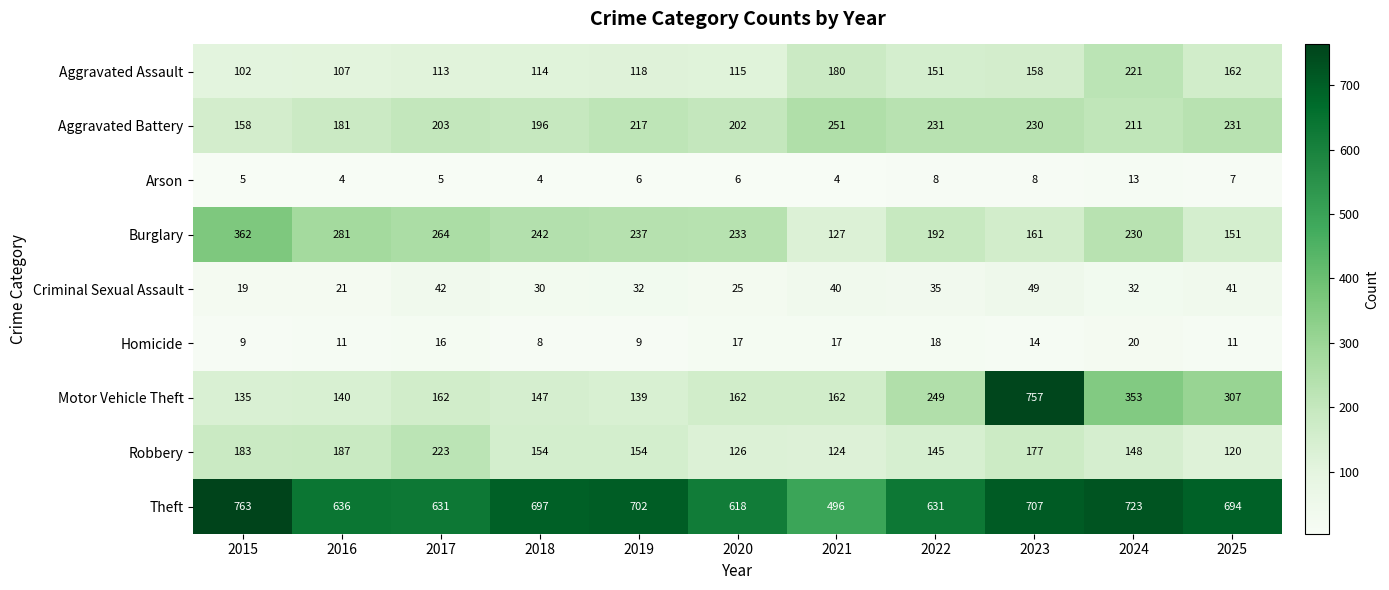

What is the total value across all series at 2017?

1659